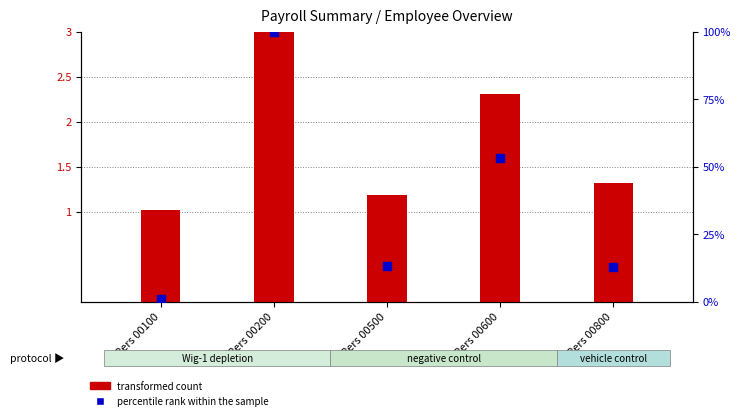

At which category is the sum across all series the highest?

Pers 00200